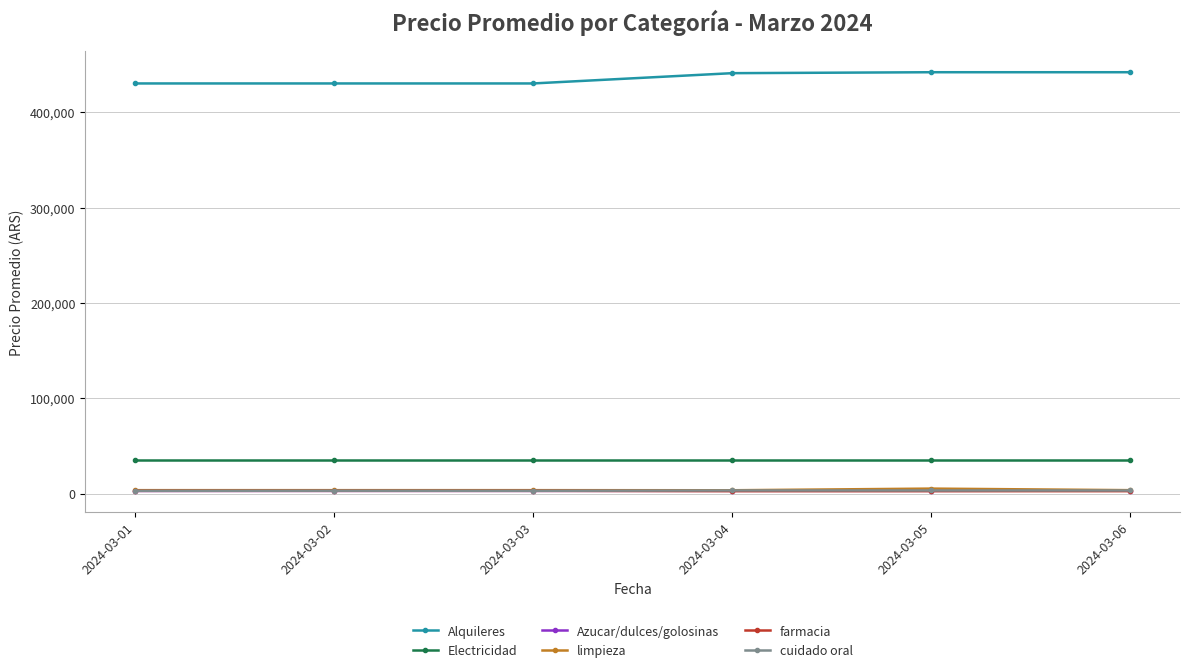

The value of Alquileres at 2024-03-04 is 251022.2. True or false?

False